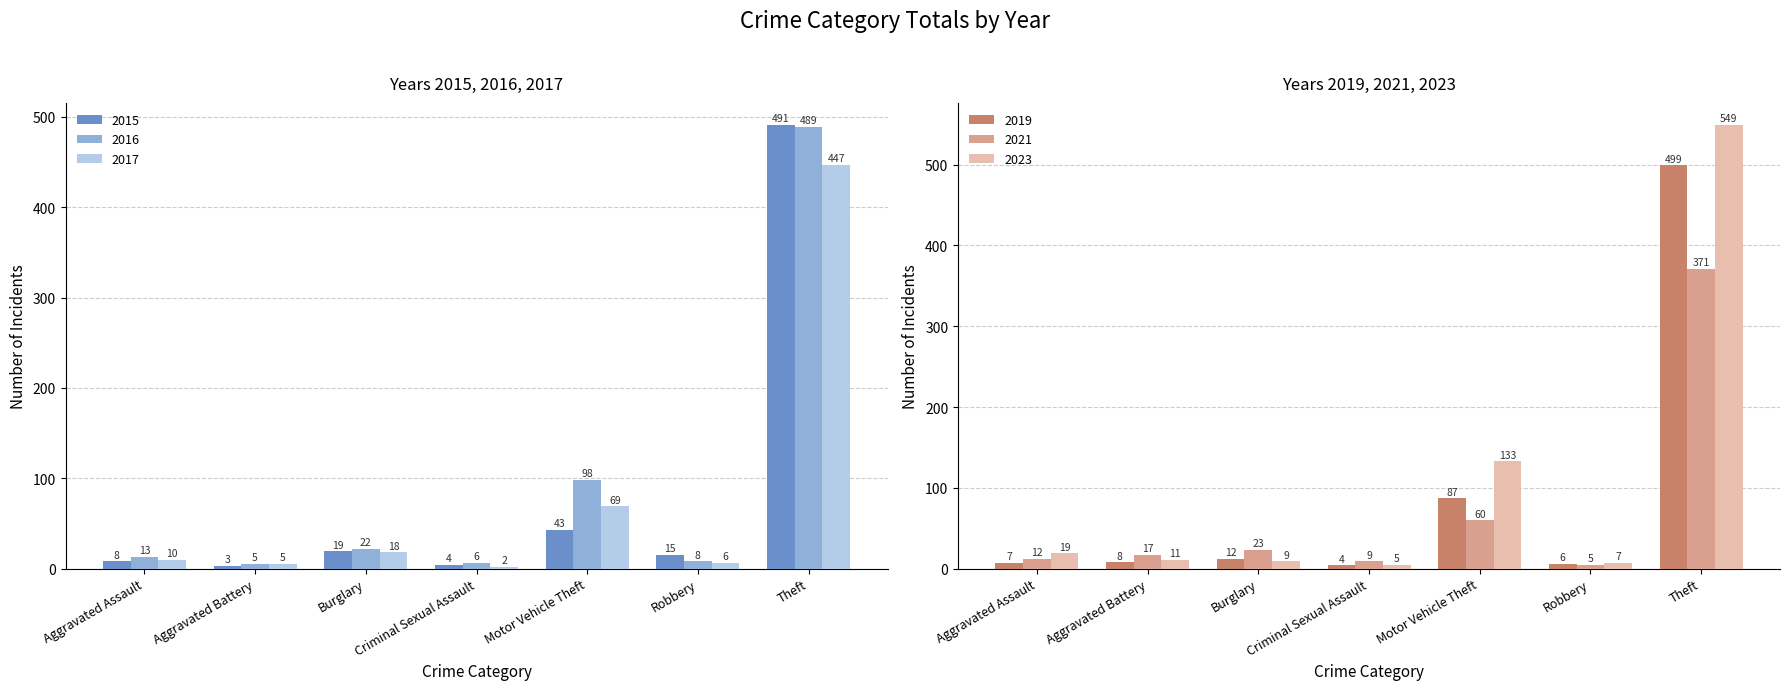

What is the spread (max minus min) of values at Aggravated Battery?

14